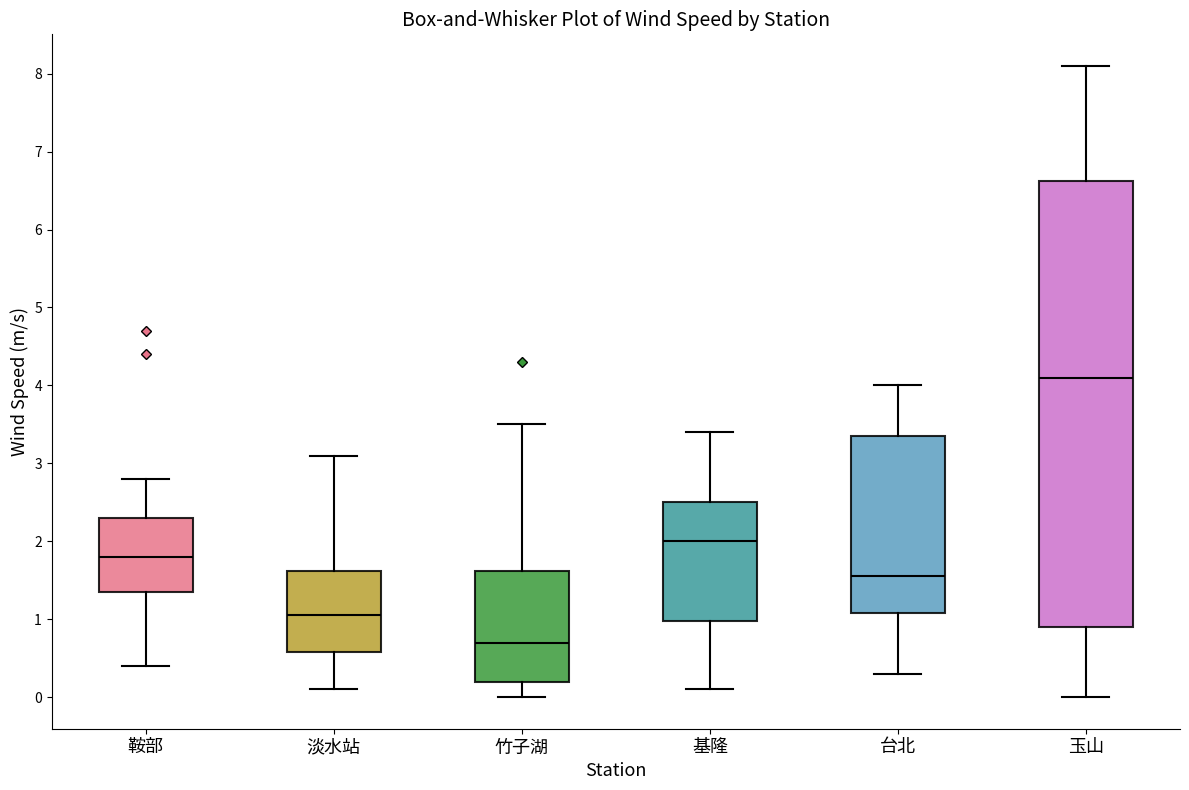

Which box has the highest median line?

玉山